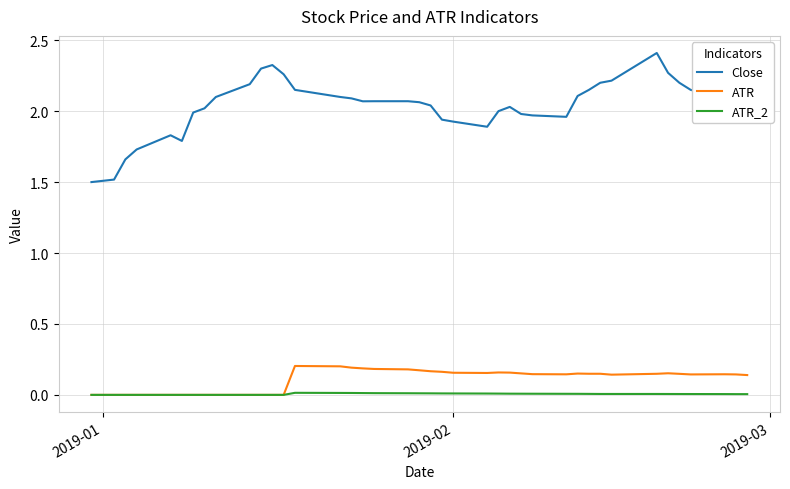

True or false: Close and ATR cross at least once.

False